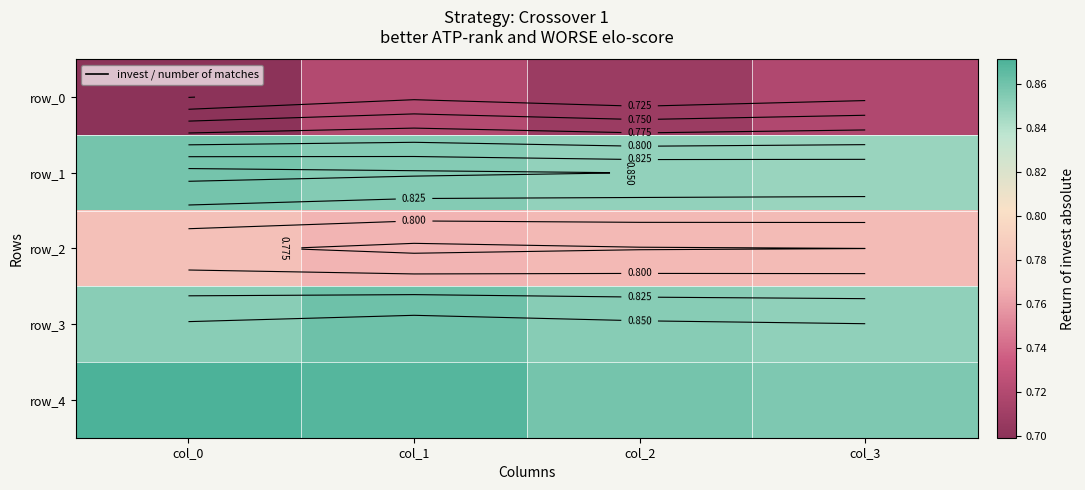

Which series changed the most between col_1 and col_3?

row_4